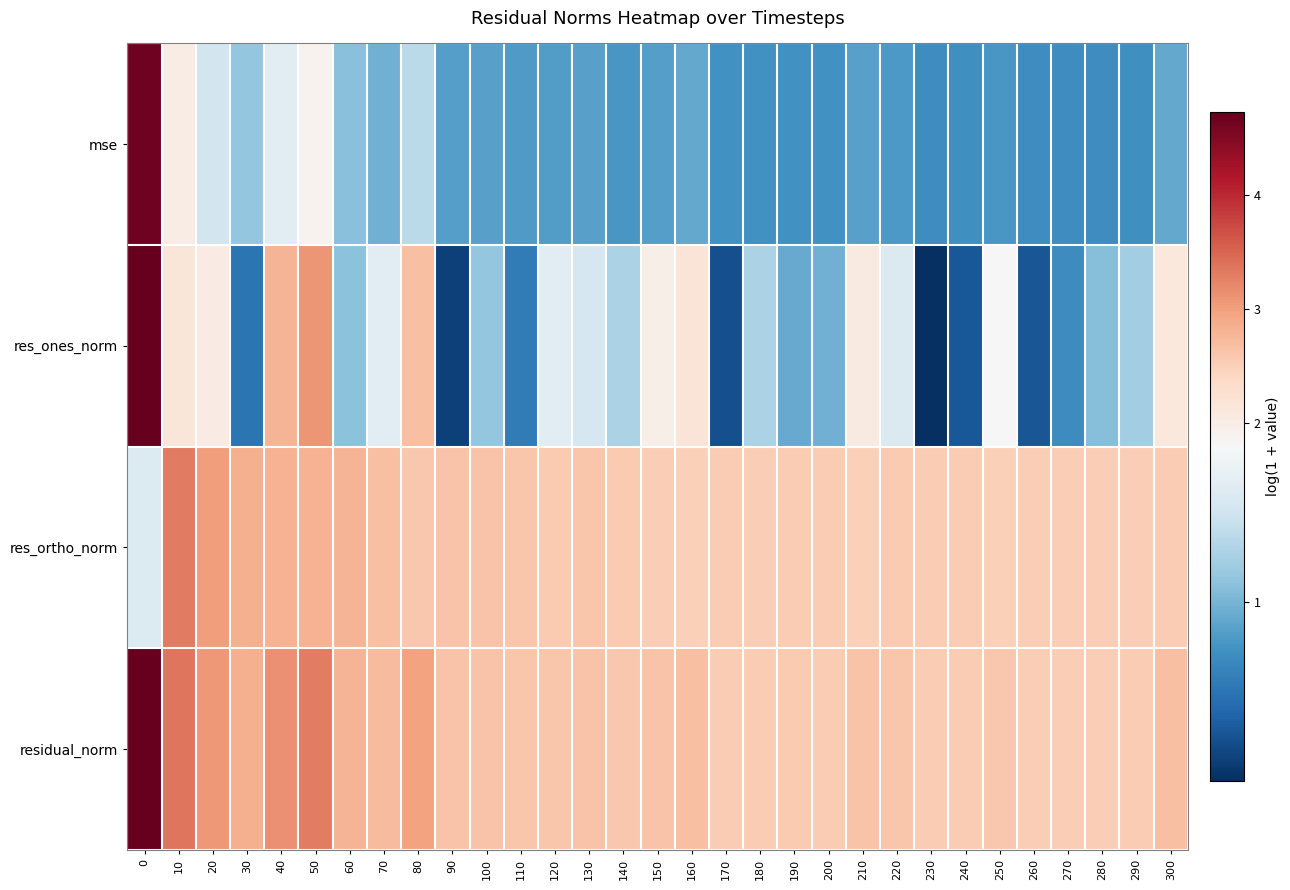

List the series in order of their peak value, highest first.

residual_norm, res_ones_norm, mse, res_ortho_norm